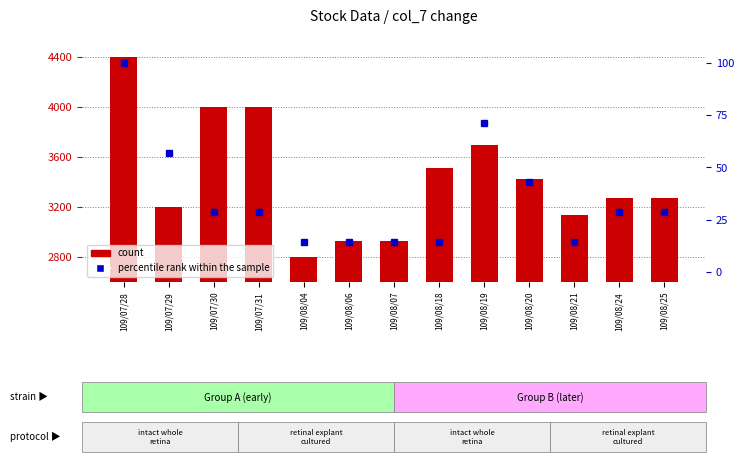

Reading left to right, extract all data points from this chart.

count: 109/07/28=4400.0	109/07/29=3202.9	109/07/30=3997.1	109/07/31=3997.1	109/08/04=2800.0	109/08/06=2926.6	109/08/07=2926.6	109/08/18=3513.7	109/08/19=3697.8	109/08/20=3421.6	109/08/21=3133.8	109/08/24=3271.9	109/08/25=3271.9
percentile rank within the sample: 109/07/28=100.0	109/07/29=57.1	109/07/30=28.6	109/07/31=28.6	109/08/04=14.3	109/08/06=14.3	109/08/07=14.3	109/08/18=14.3	109/08/19=71.4	109/08/20=42.9	109/08/21=14.3	109/08/24=28.6	109/08/25=28.6